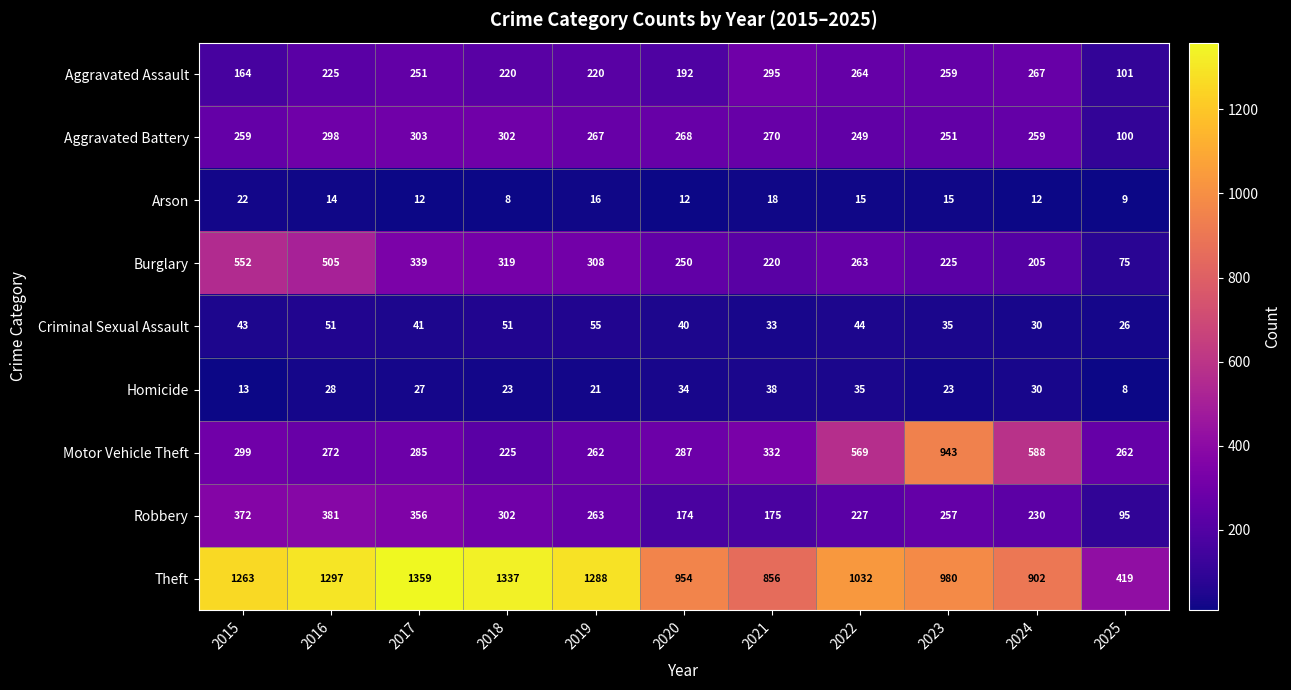

How many categories are shown in the chart?

11